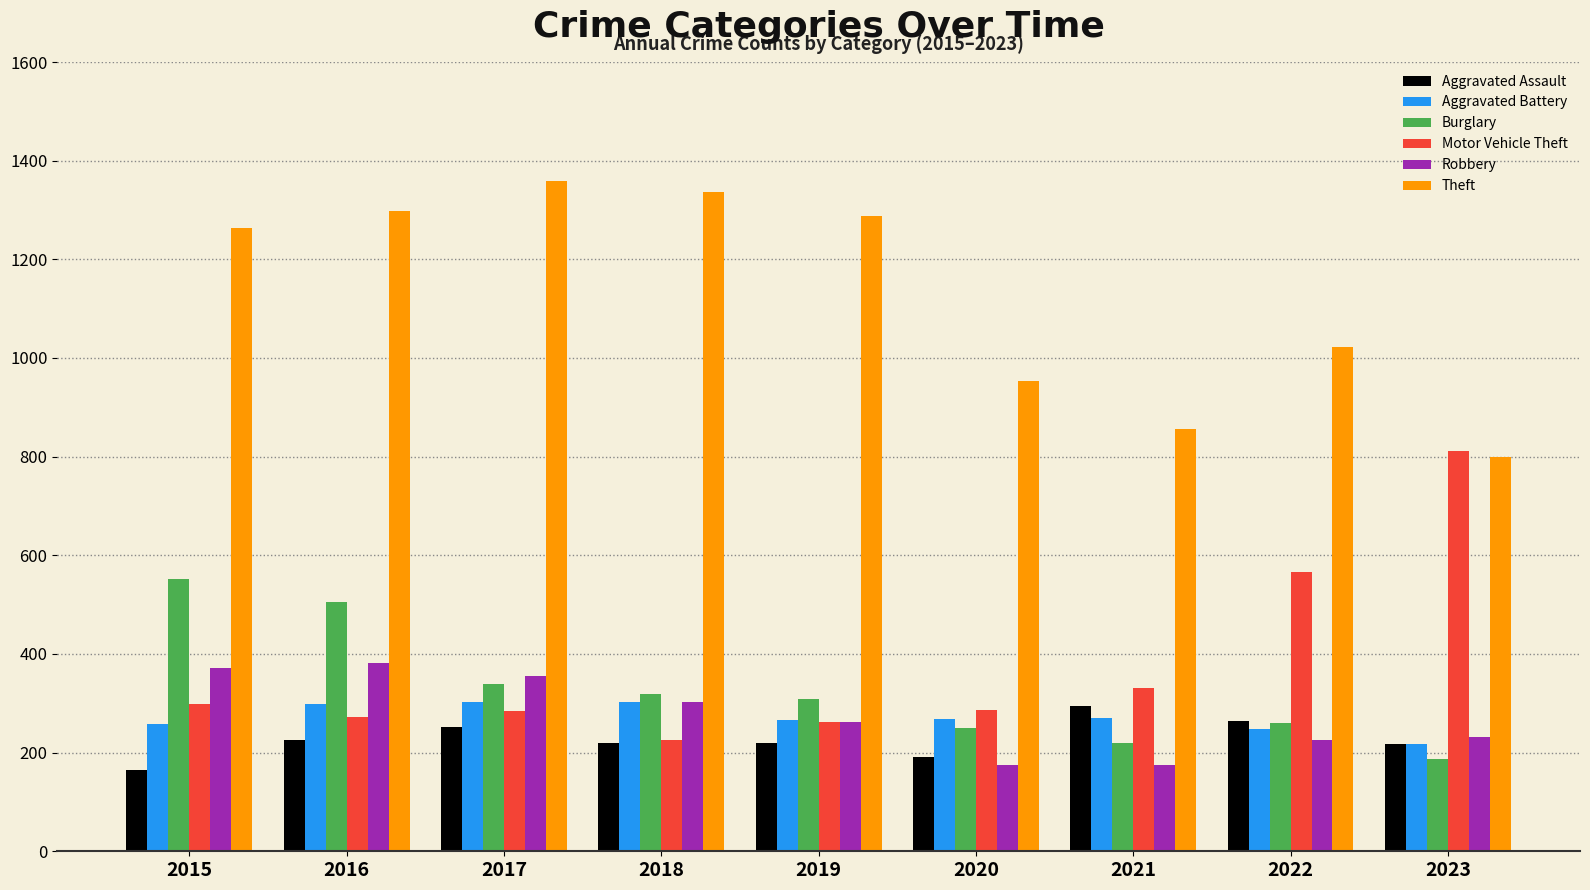

What value does the Aggravated Battery series have at 2015, to the nearest 5?

260